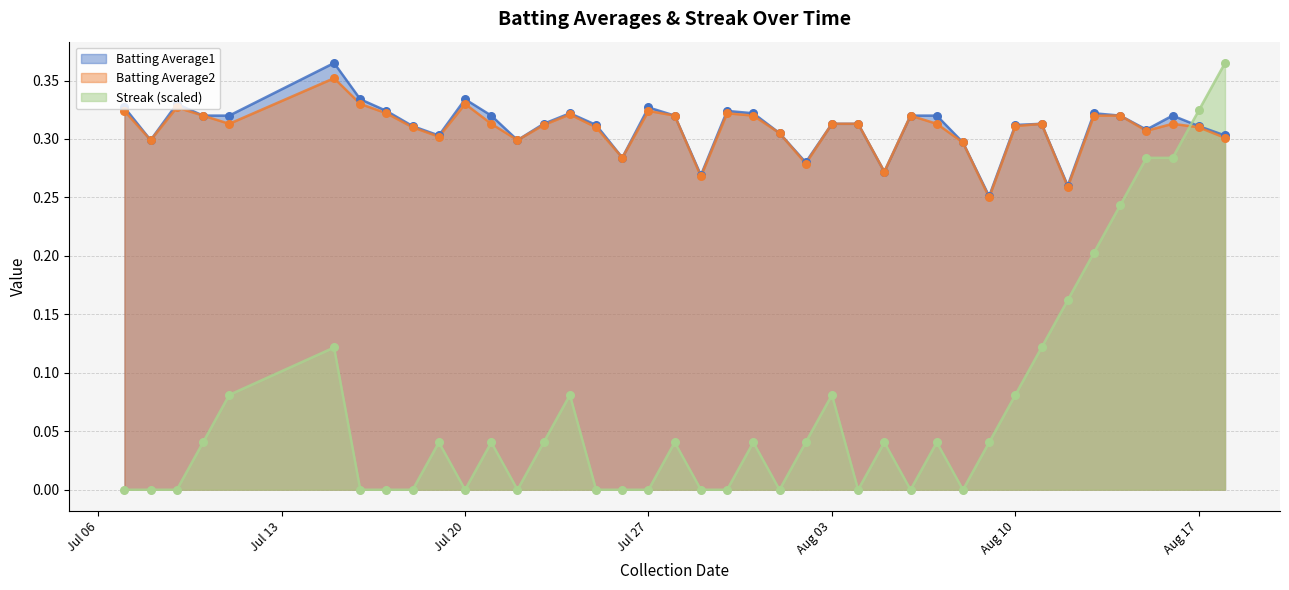

At how many categories does at least one series exceed 0?

40